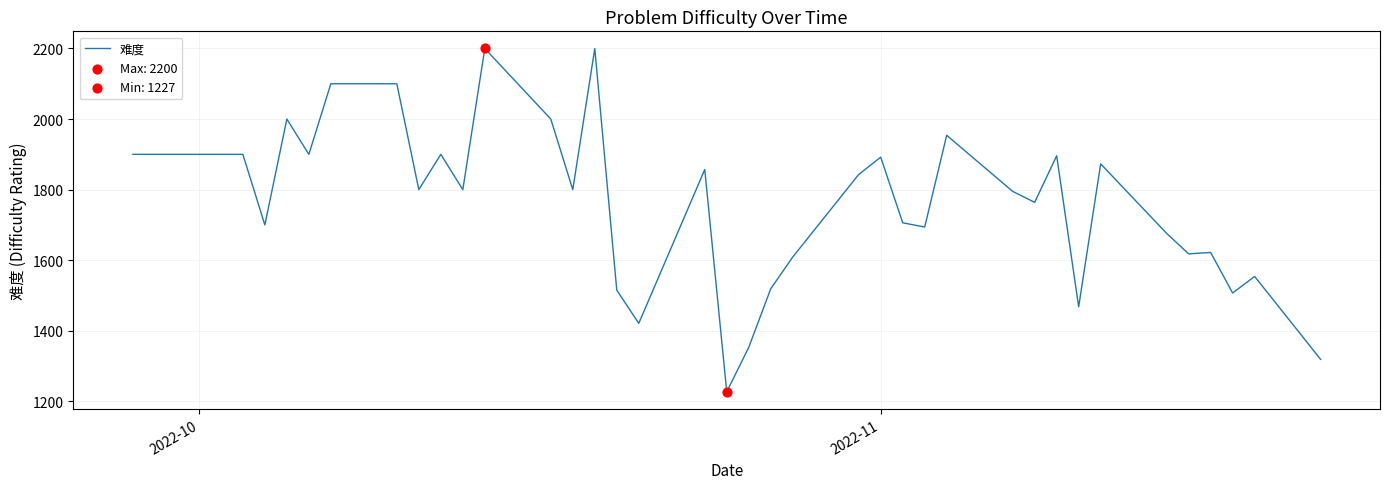

What is the greatest value displayed?

2200